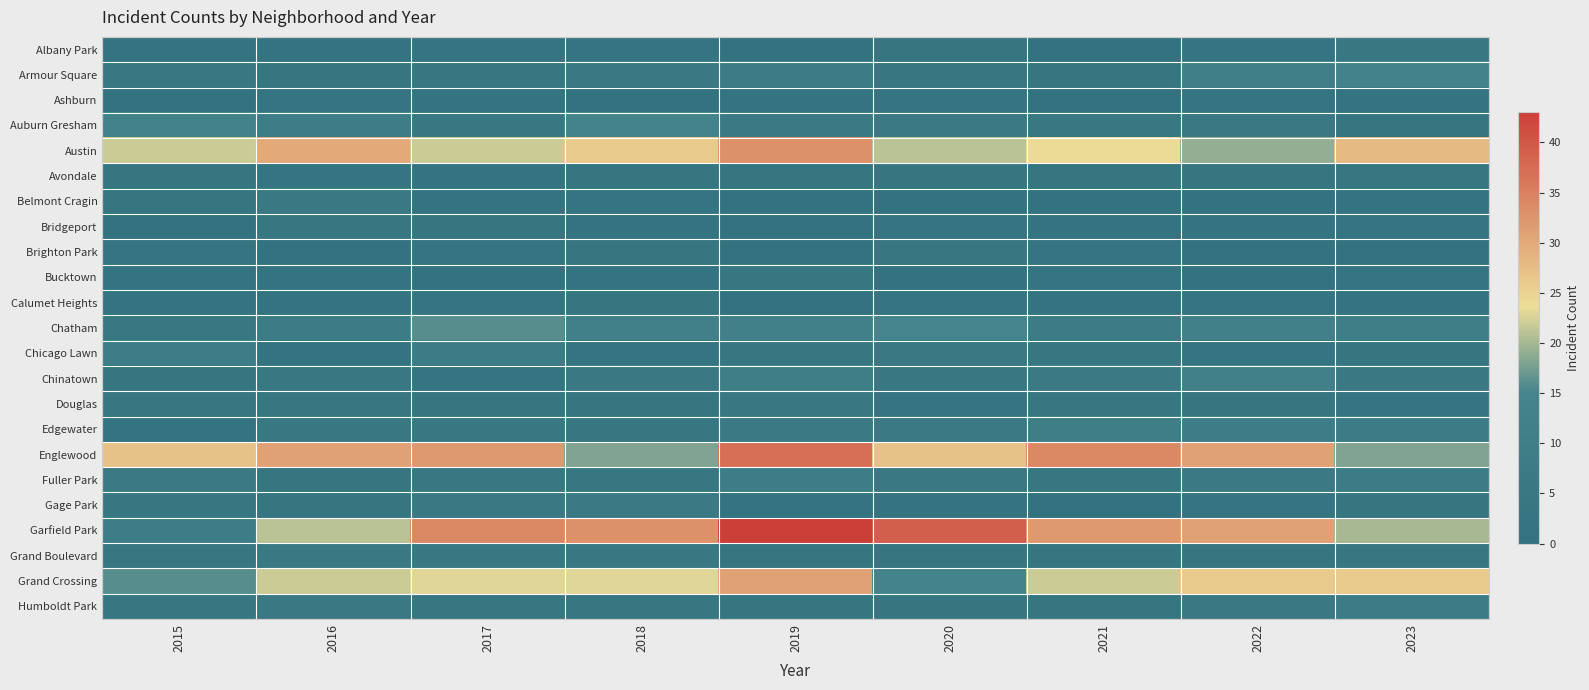

Which series has the largest total across all categories?

Garfield Park